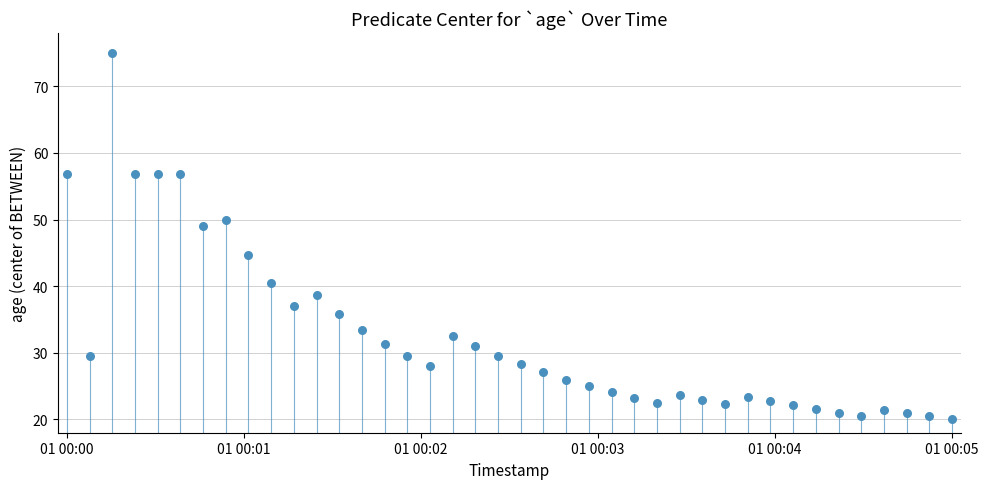

What is the range of Y values (max minus min)?

55.0